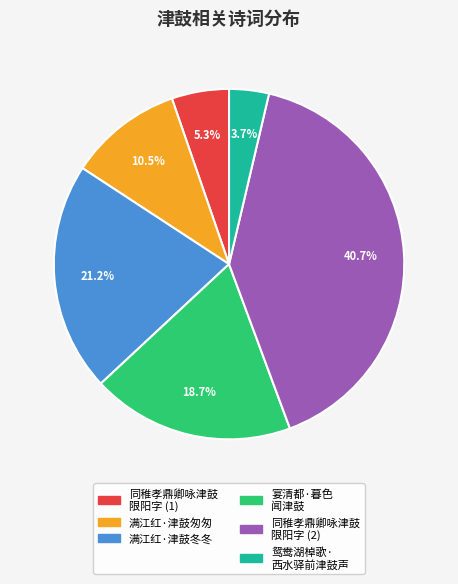

Is there a majority slice in this chart?

No